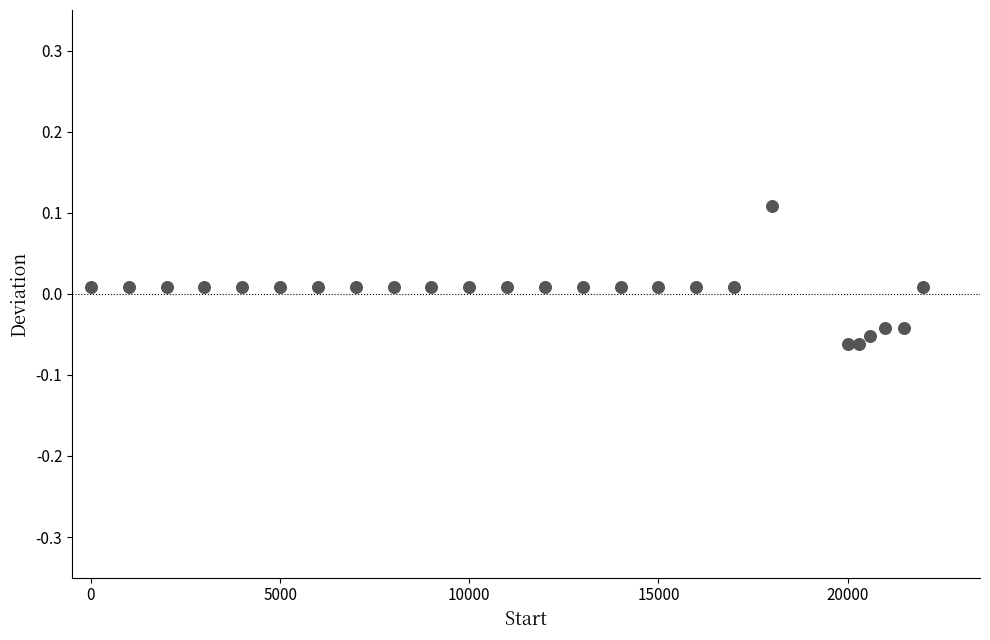

What is the range of X values (max minus min)?

22000.0